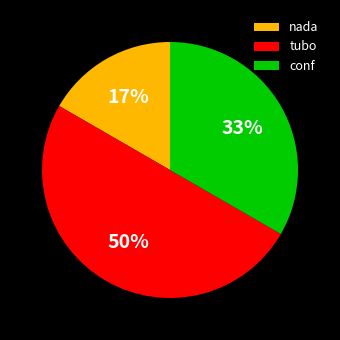

Count the number of slices in the pie.

3